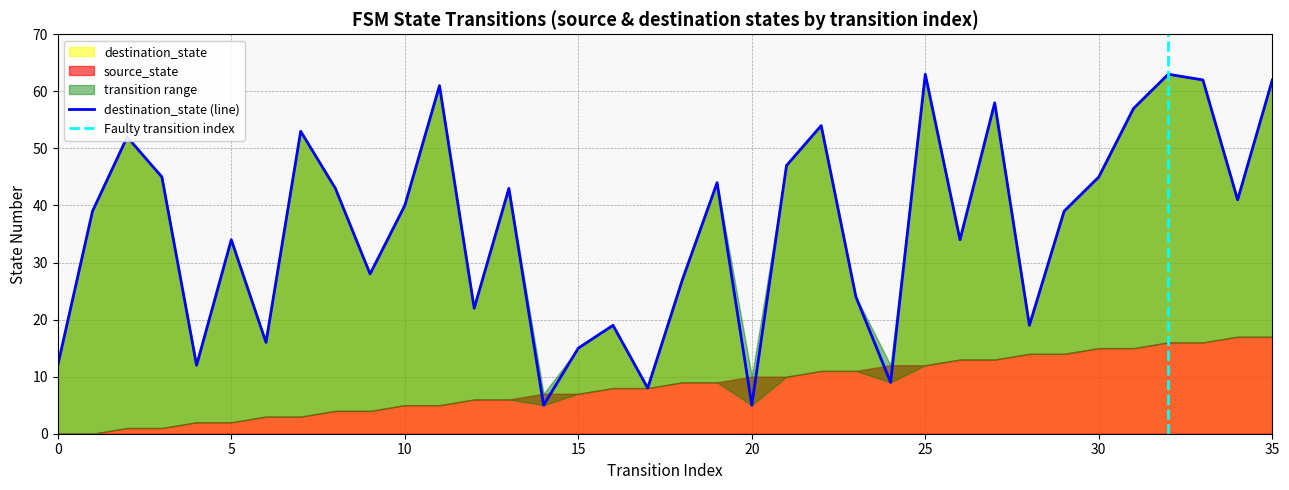

Rank the categories by value from highest to lowest.

25, 32, 33, 35, 11, 27, 31, 22, 7, 2, 21, 3, 30, 19, 8, 13, 34, 10, 1, 29, 5, 26, 9, 18, 23, 12, 16, 28, 6, 15, 0, 4, 24, 17, 14, 20